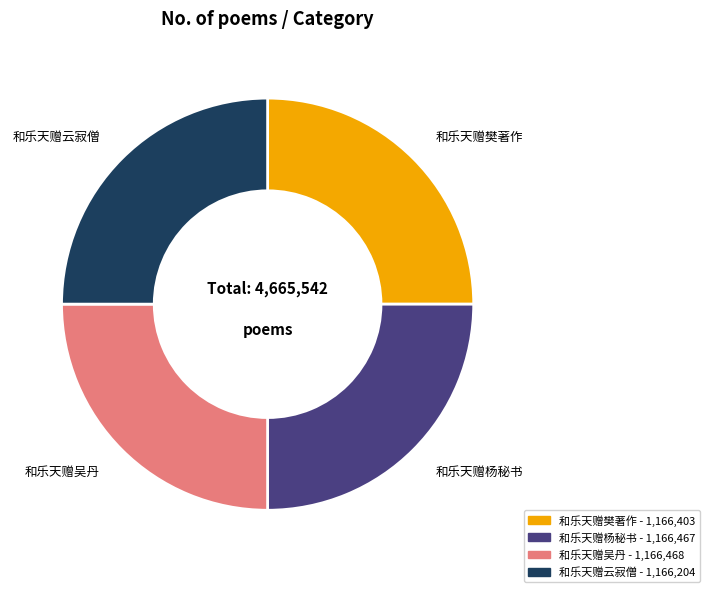

Is there a majority slice in this chart?

No